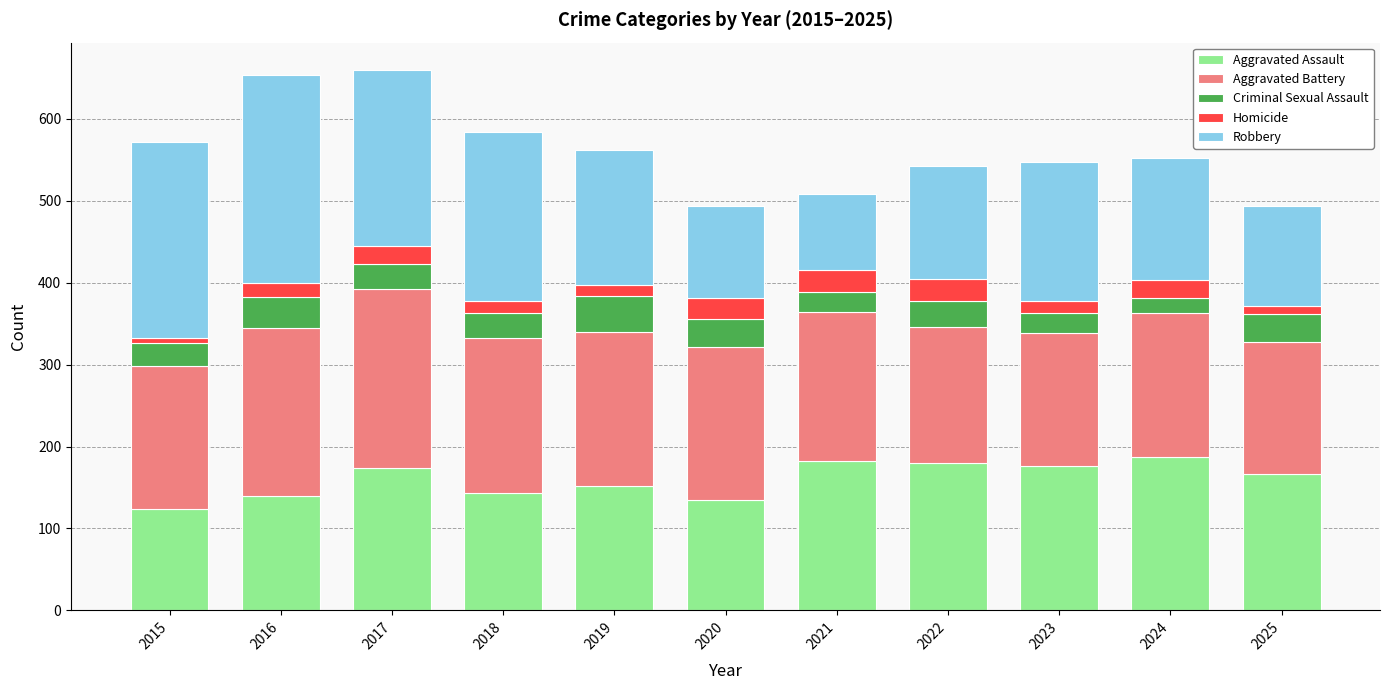

How many categories are shown in the chart?

11